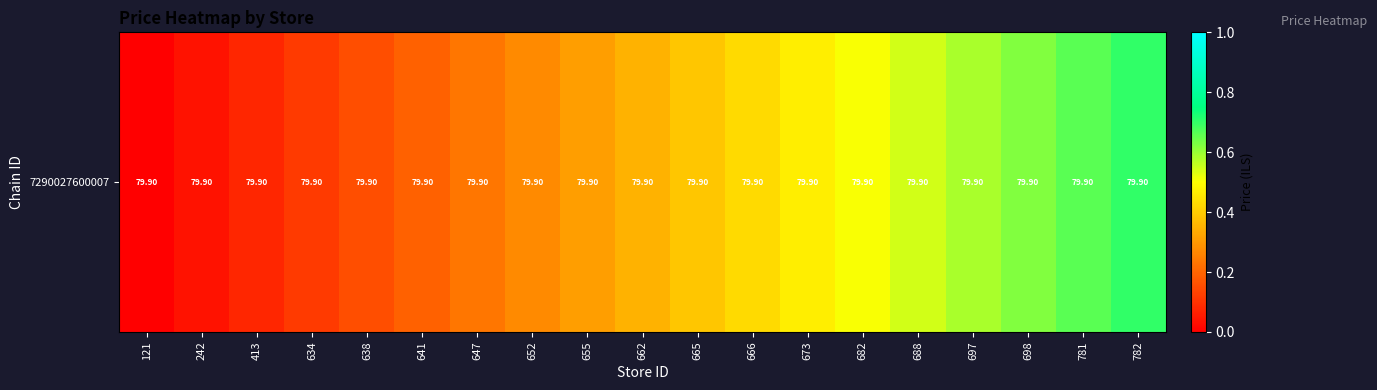

How many series are shown in this chart?

1